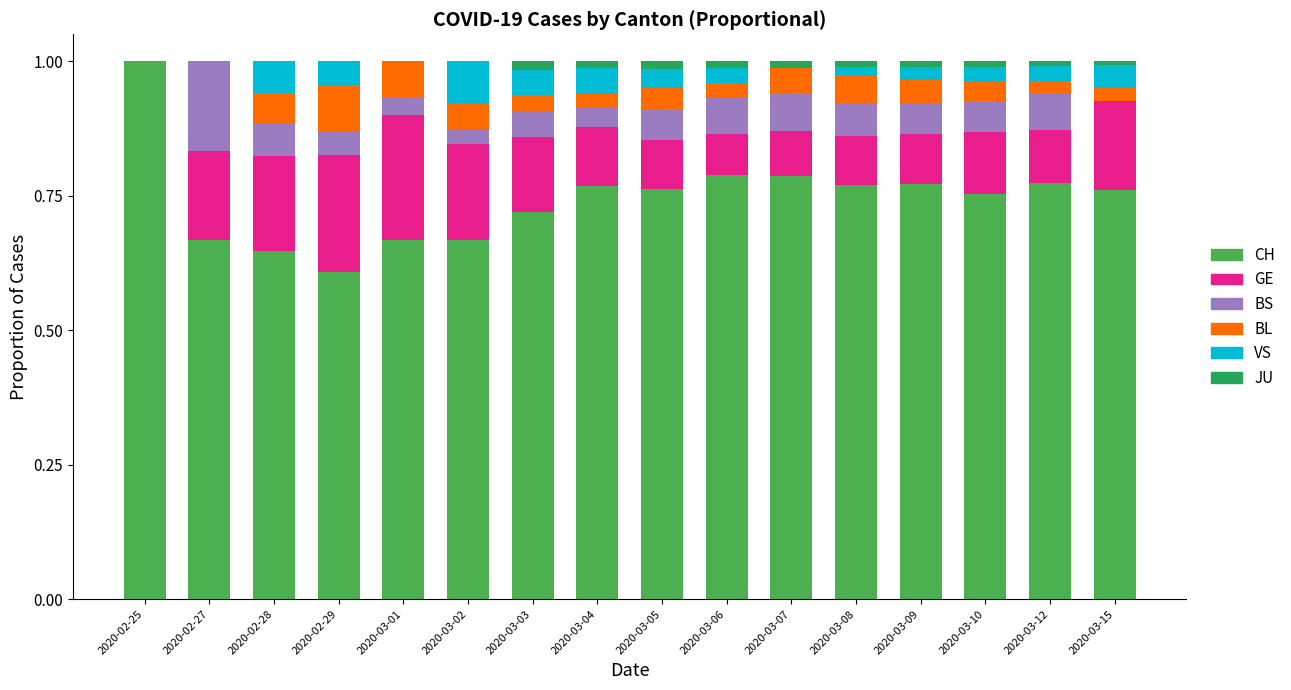

What is the total value across all series at 2020-02-28?

1.0